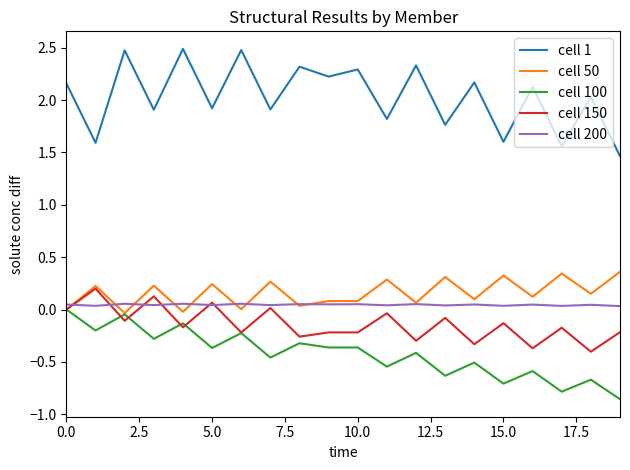

Which series has the widest spread of values?

cell 1